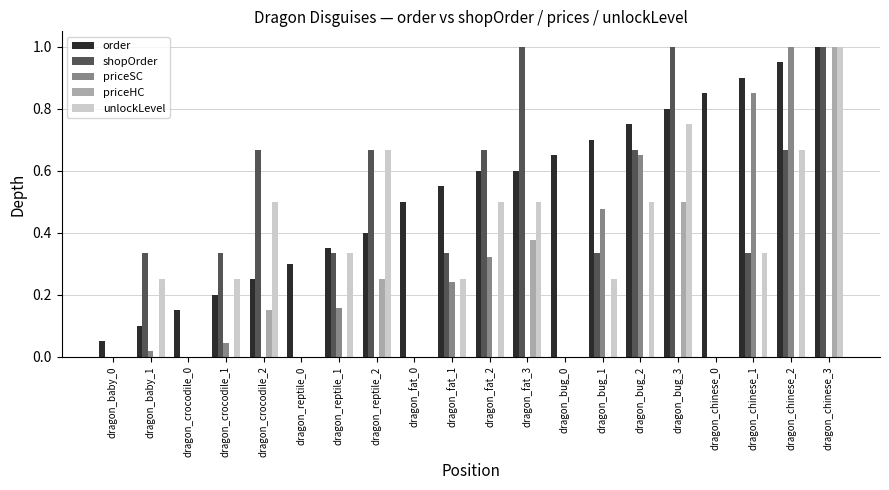

Which series has the largest total across all categories?

order